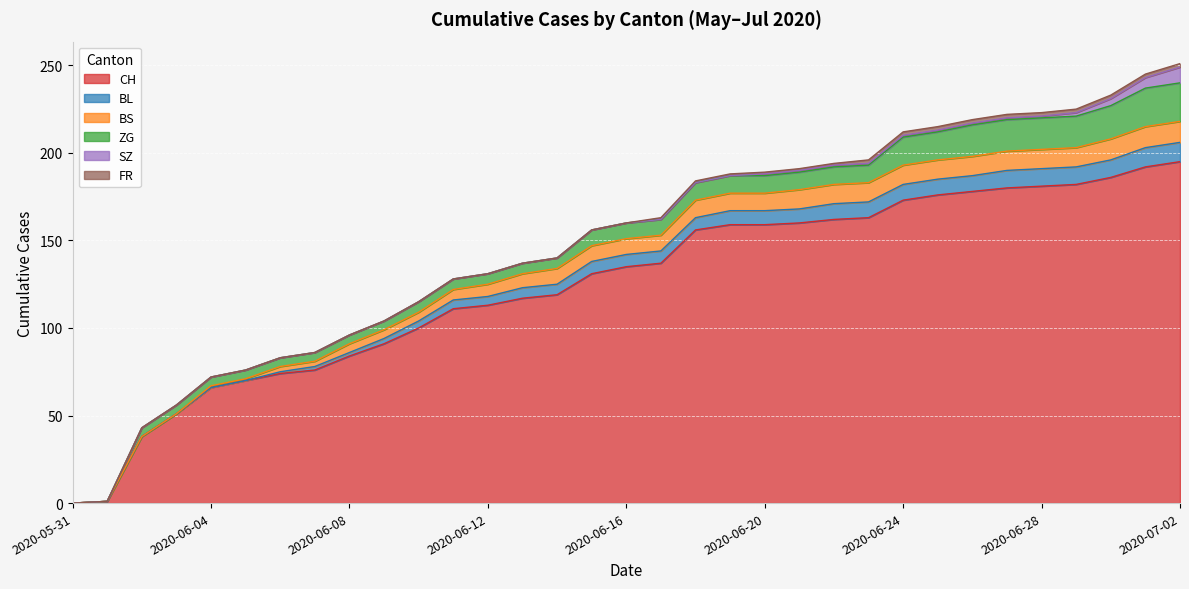

What is the sum of all FR values?

26